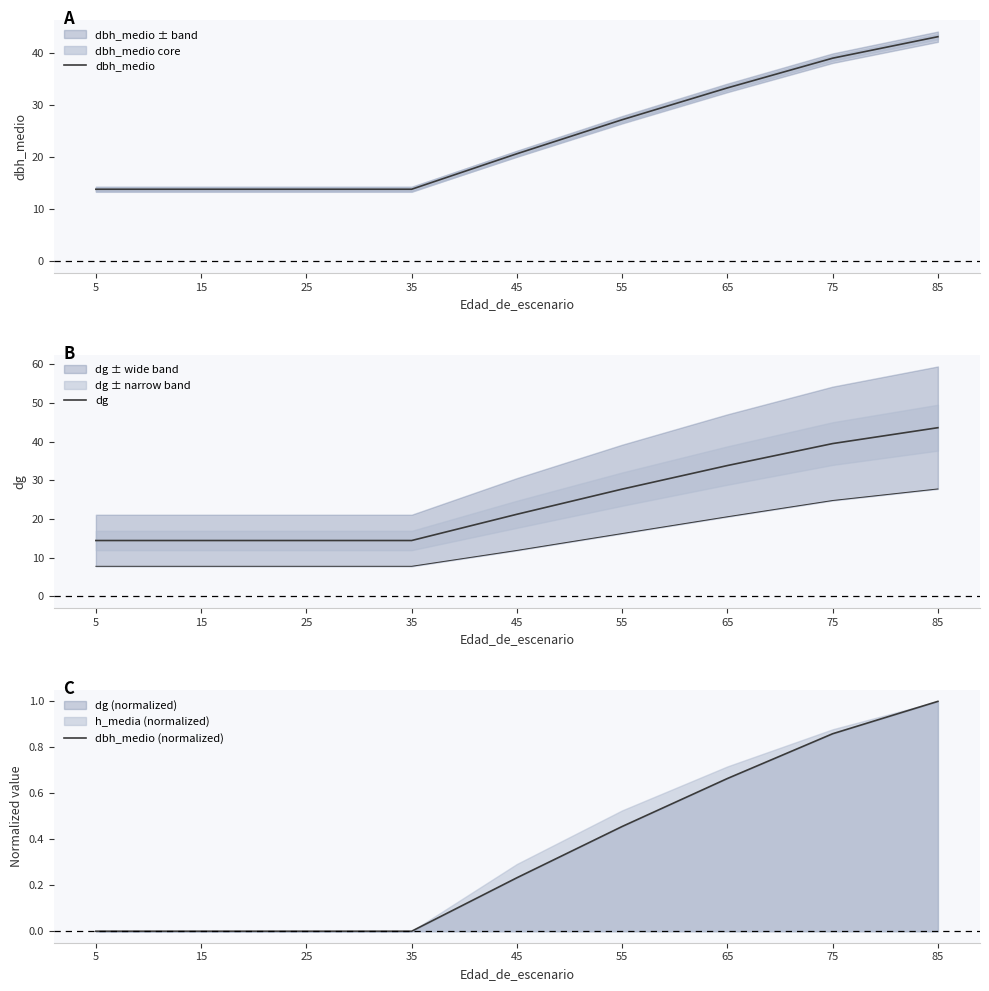

How many lines are shown in the chart?

3